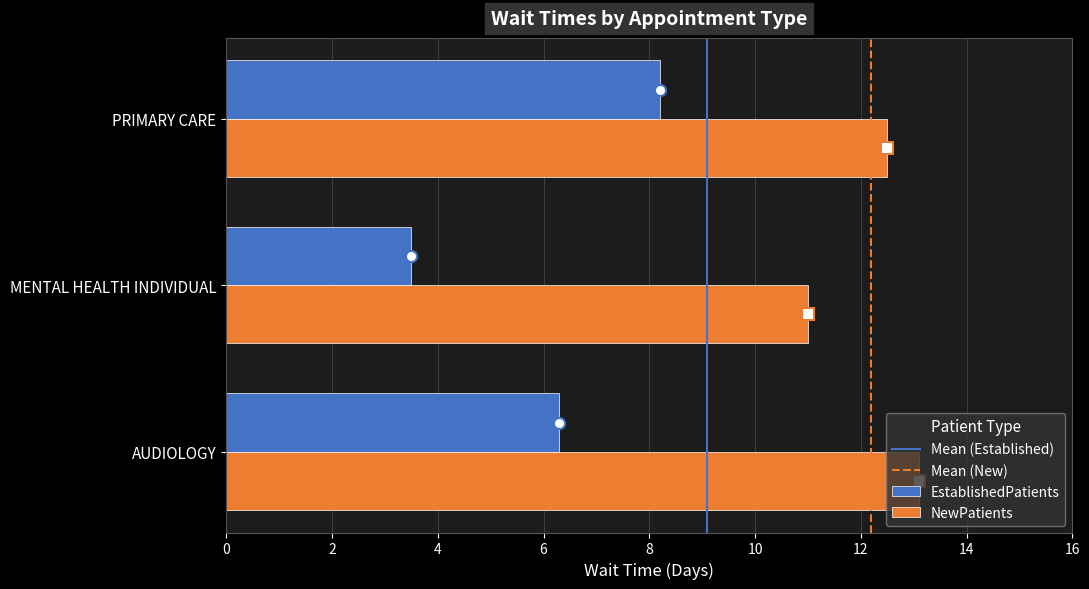

What value does the EstablishedPatients series have at MENTAL HEALTH INDIVIDUAL?

3.5